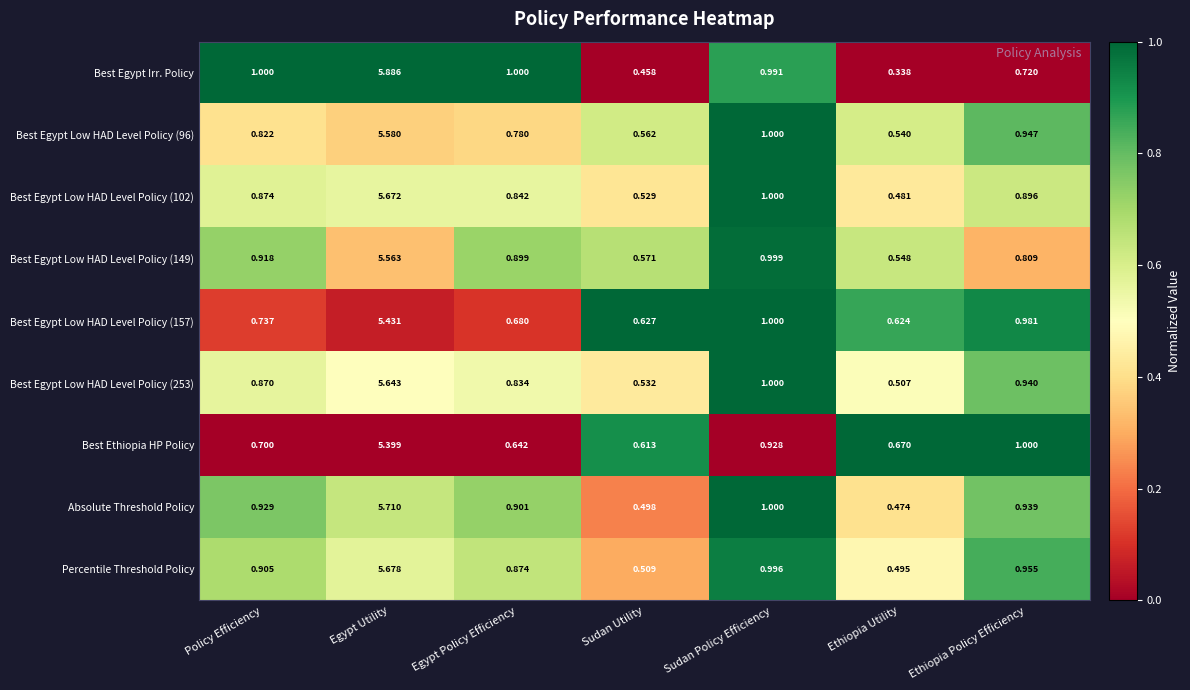

Which category has the lowest value in the Best Egypt Low HAD Level Policy (96) series?

Ethiopia Utility